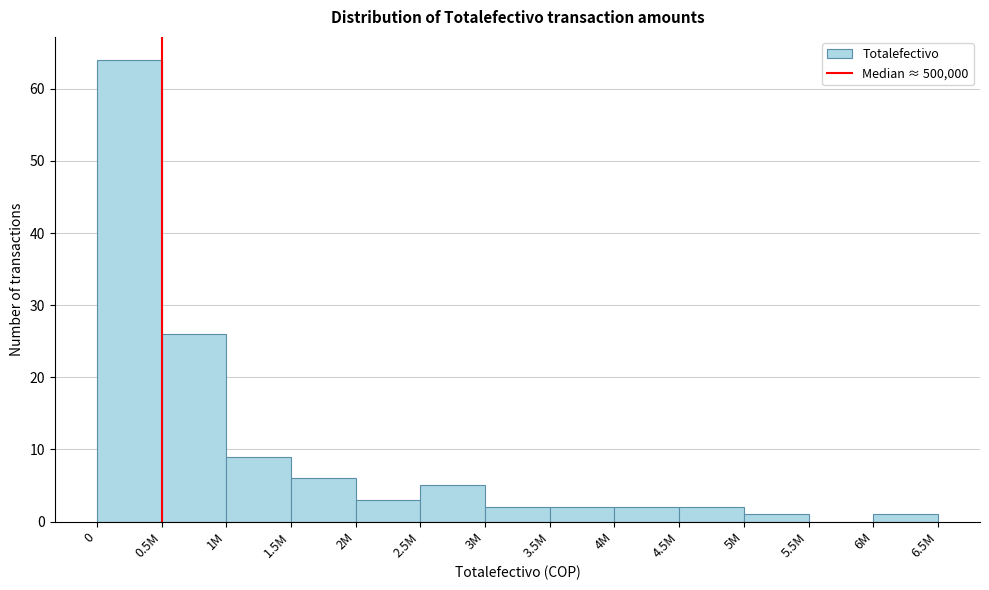

Reading left to right, list all the values displayed in this chart.

0=64	0.5M=26	1M=9	1.5M=6	2M=3	2.5M=5	3M=2	3.5M=2	4M=2	4.5M=2	5M=1	5.5M=0	6M=1